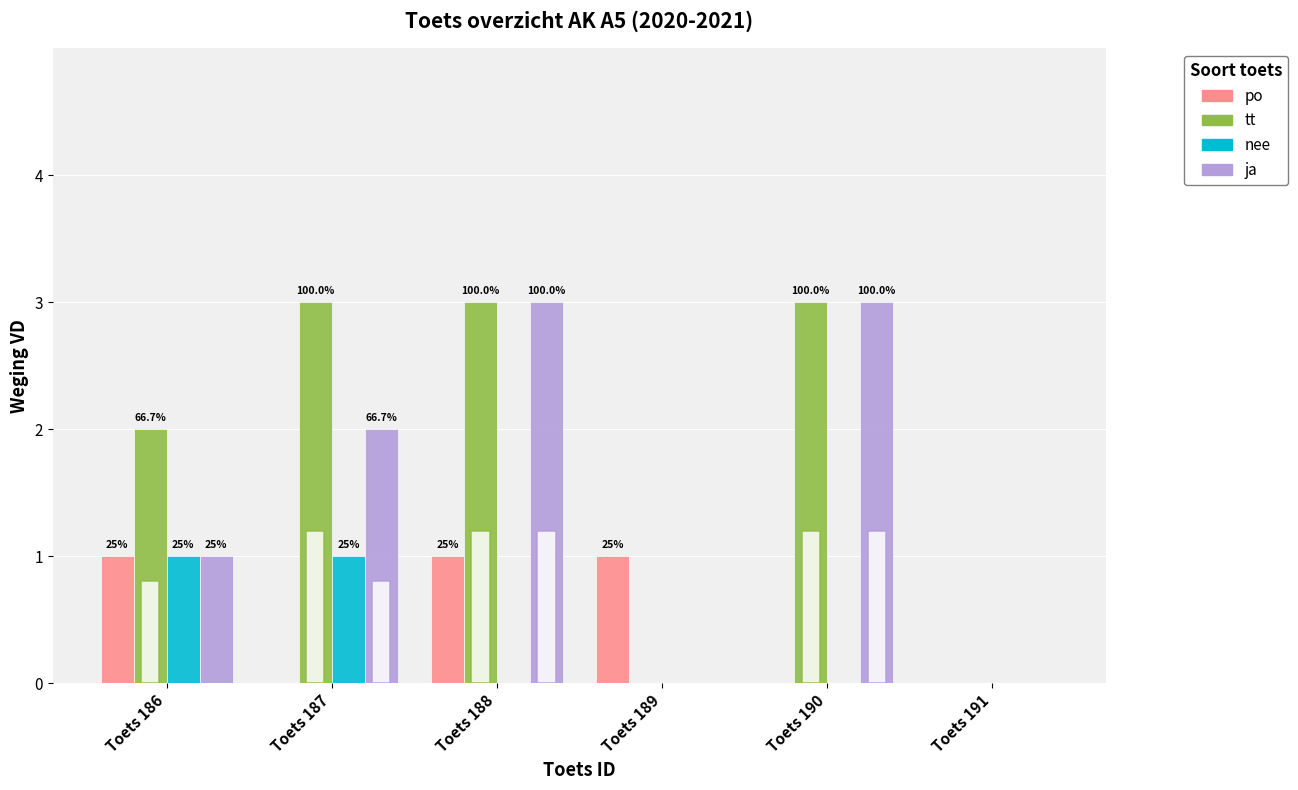

Reading left to right, transcribe all the data shown in this chart.

po: 1	0	1	1	0	0
tt: 2	3	3	0	3	0
nee: 1	1	0	0	0	0
ja: 1	2	3	0	3	0